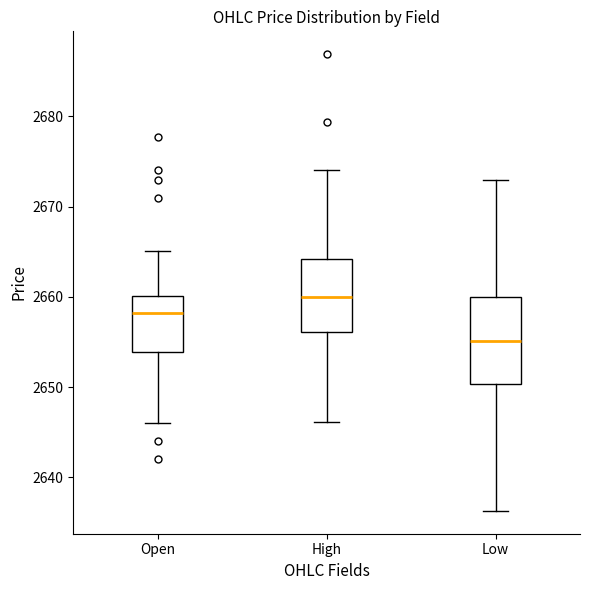

Which box is the tallest, from its lower edge to its upper edge?

Low